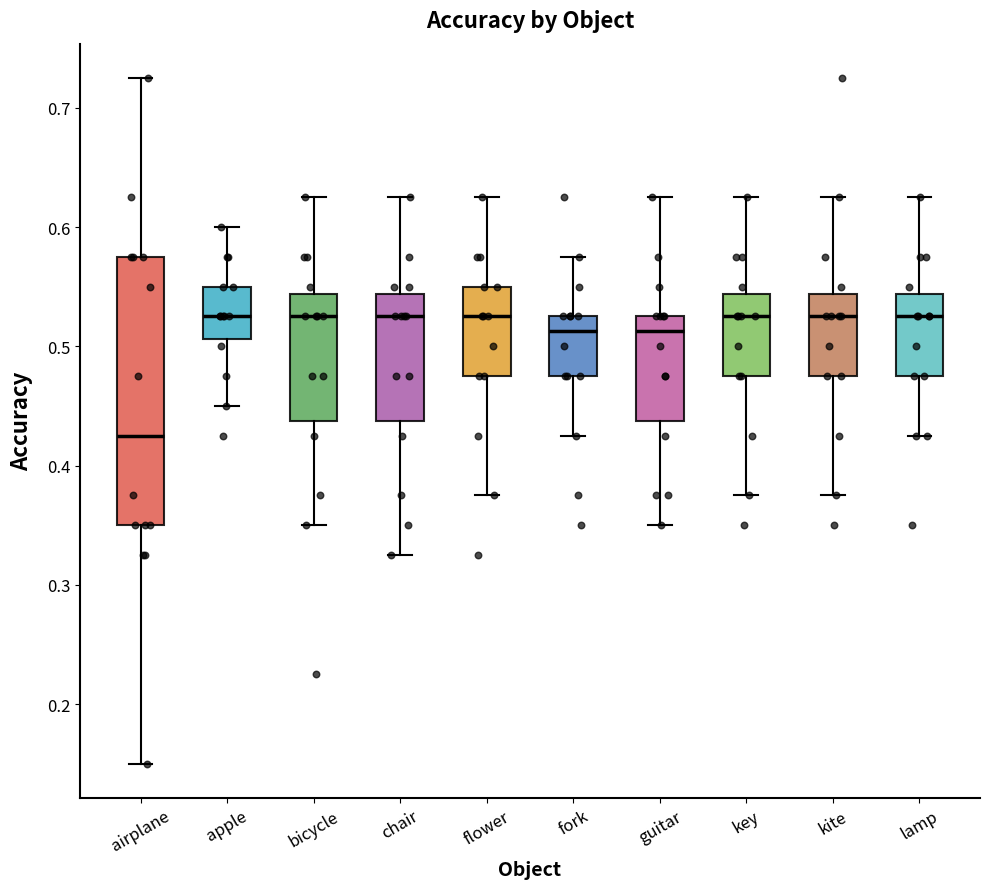

Reading left to right, transcribe this box plot: for each box, give where its median line is, the range the box spans, and where its two whiskers end, as read against the y-axis. The values are not printed on the chart, so give them approximately, as read against the axis.

airplane: median 0.43, box 0.35 to 0.58, whiskers 0.15 to 0.73
apple: median 0.53, box 0.51 to 0.55, whiskers 0.45 to 0.60
bicycle: median 0.53, box 0.44 to 0.54, whiskers 0.35 to 0.63
chair: median 0.53, box 0.44 to 0.54, whiskers 0.33 to 0.63
flower: median 0.53, box 0.48 to 0.55, whiskers 0.38 to 0.63
fork: median 0.51, box 0.48 to 0.53, whiskers 0.43 to 0.58
guitar: median 0.51, box 0.44 to 0.53, whiskers 0.35 to 0.63
key: median 0.53, box 0.48 to 0.54, whiskers 0.38 to 0.63
kite: median 0.53, box 0.48 to 0.54, whiskers 0.38 to 0.63
lamp: median 0.53, box 0.48 to 0.54, whiskers 0.43 to 0.63